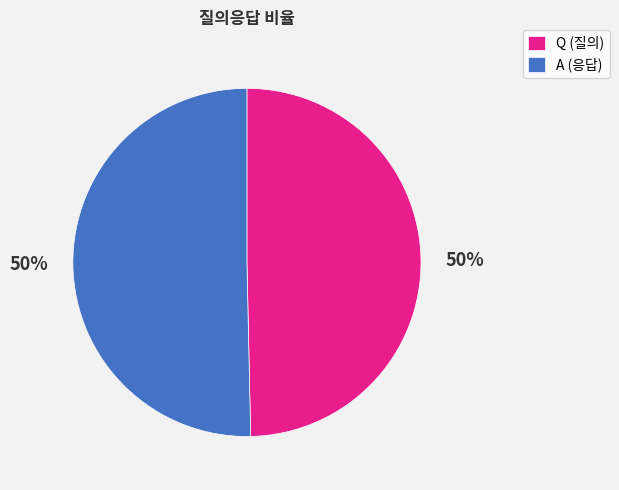

To the nearest percent, what portion does A (응답) represent?

50%